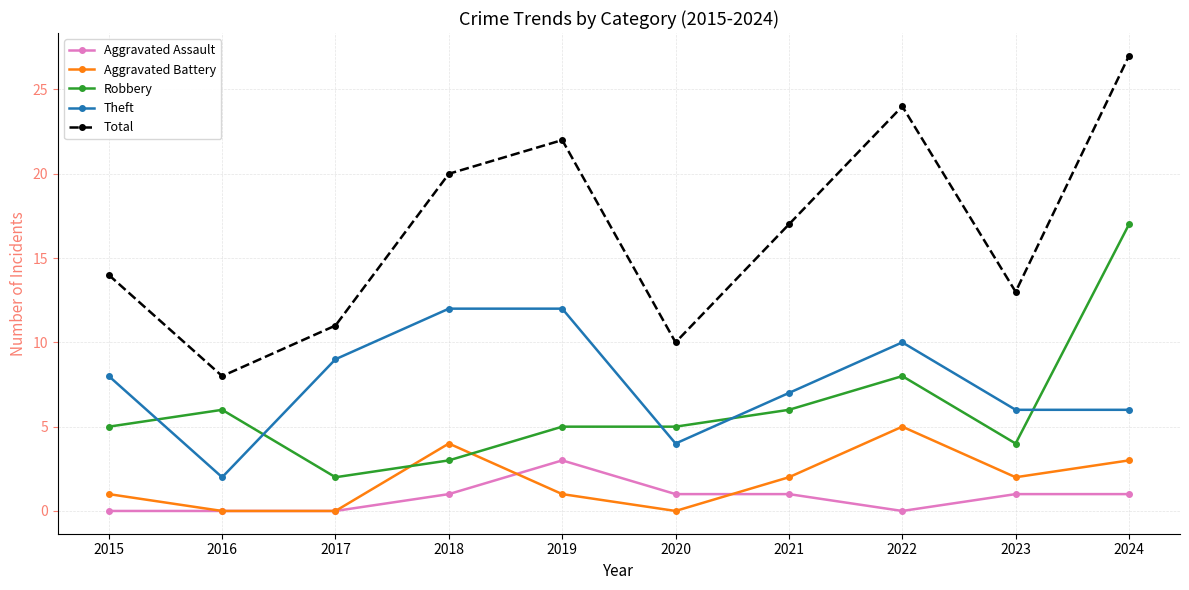

Which series changed the most between 2019 and 2020?

Total